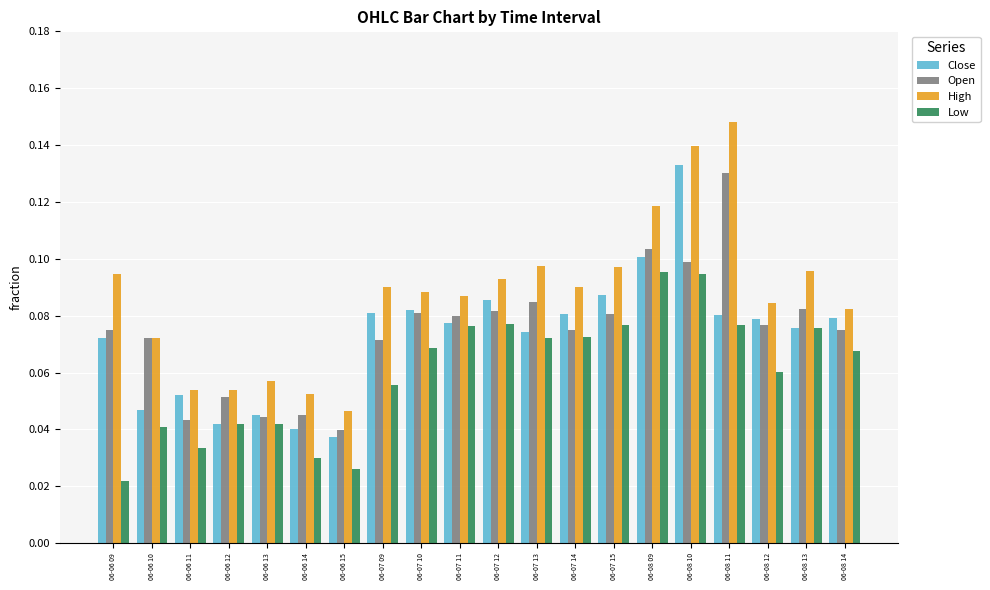

The value of Close at 06-07 11 is 0.1. True or false?

True